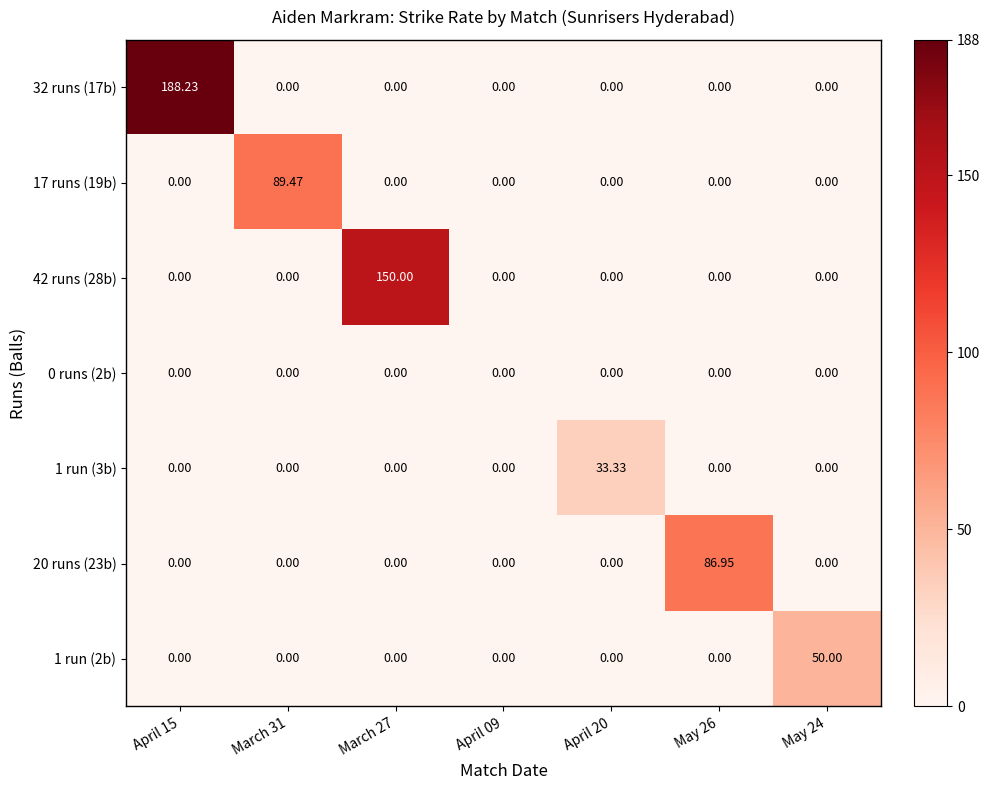

Rank the series at April 20 from highest to lowest value.

1 run (3b), 32 runs (17b), 17 runs (19b), 42 runs (28b), 0 runs (2b), 20 runs (23b), 1 run (2b)